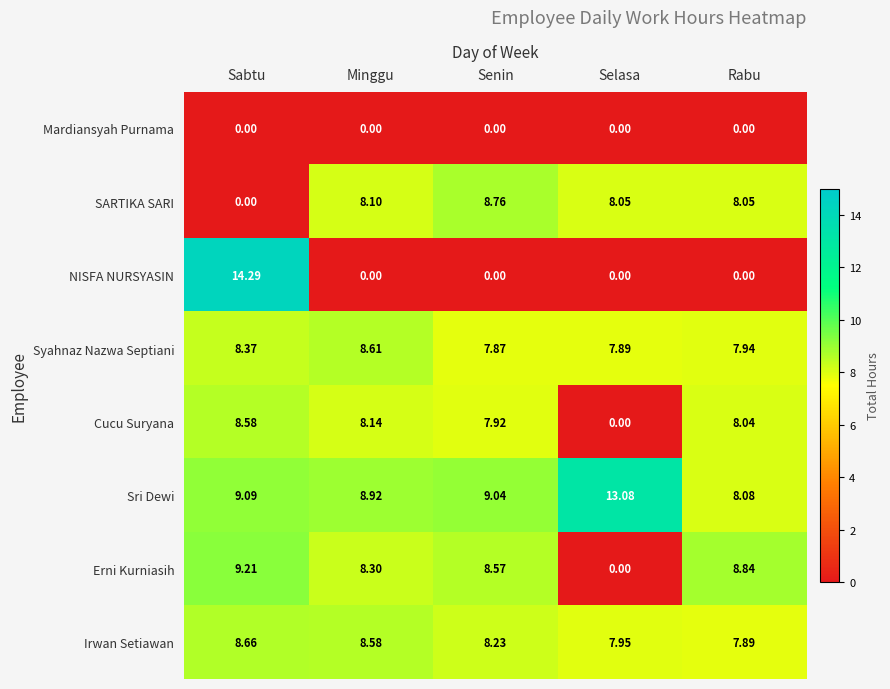

Rank the series by their maximum value, from lowest to highest.

Mardiansyah Purnama, Cucu Suryana, Syahnaz Nazwa Septiani, Irwan Setiawan, SARTIKA SARI, Erni Kurniasih, Sri Dewi, NISFA NURSYASIN